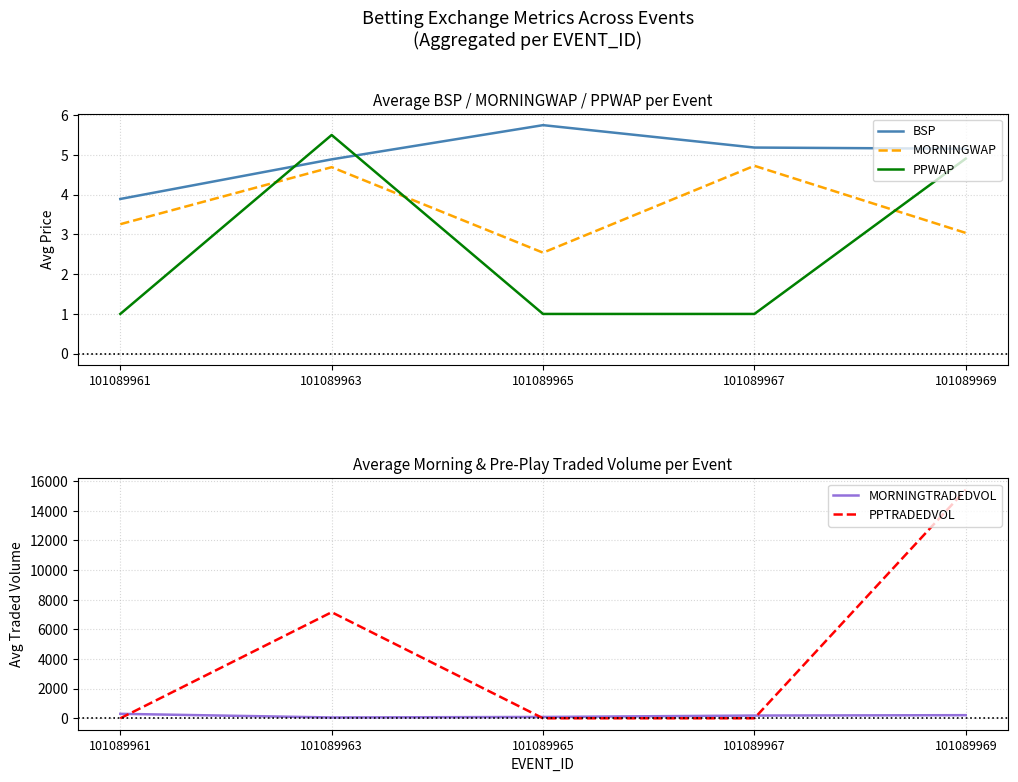

How many values in the BSP series are below 5?

2